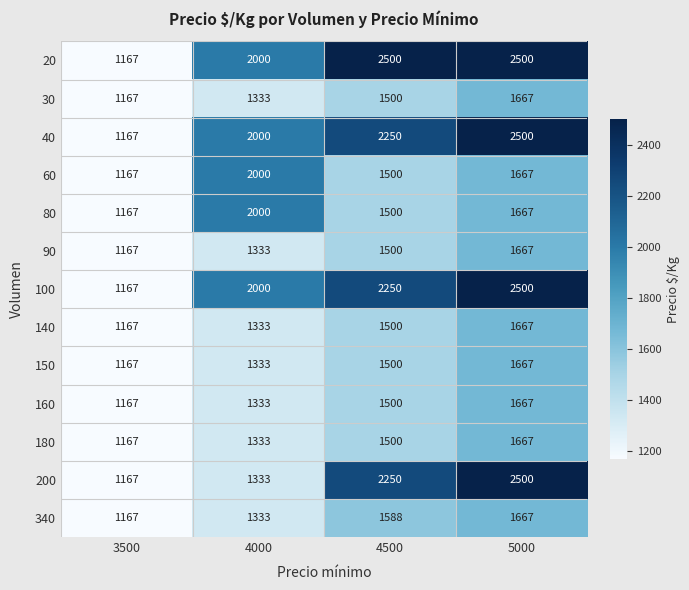

What is the difference between the maximum and minimum values in the 20 series?

1333